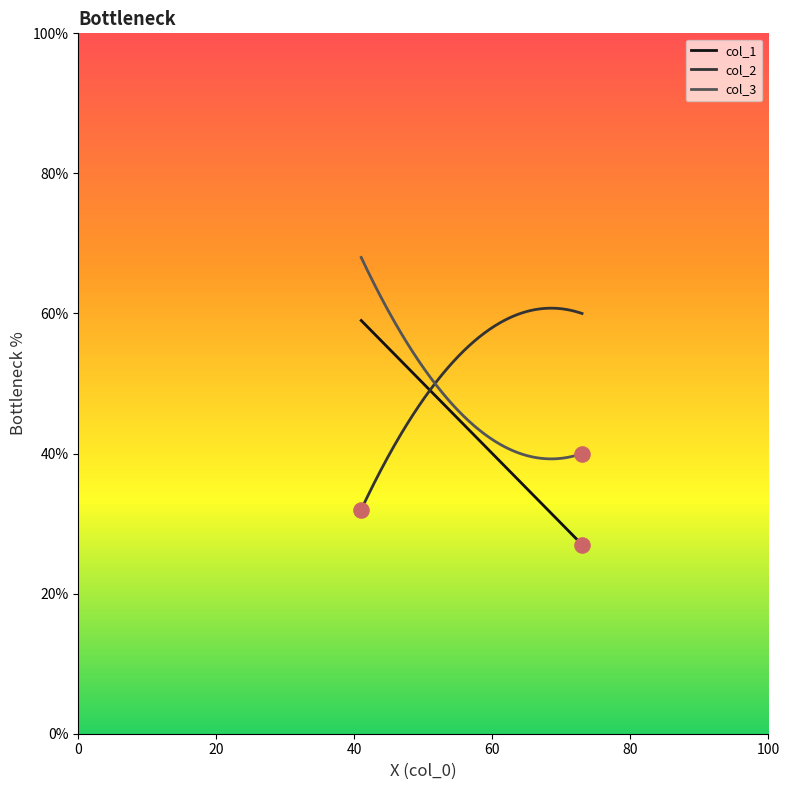

Is the value of col_3 at 41 greater than the value of col_1 at 60?

Yes